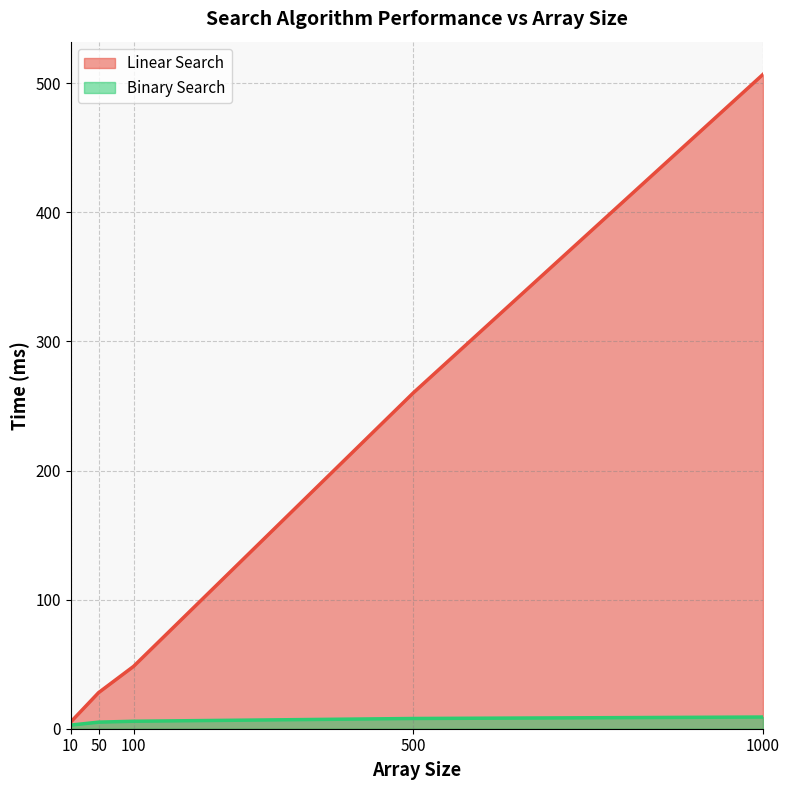

At how many categories does at least one series exceed 497?

1